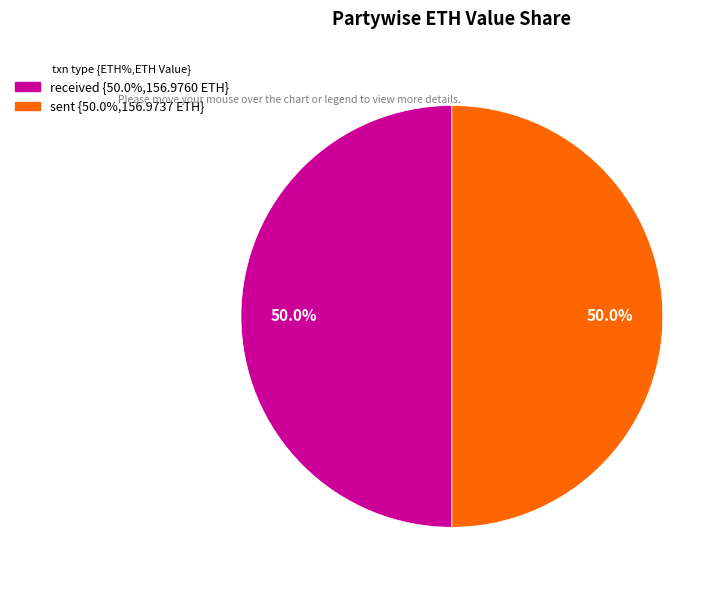

To the nearest percent, what percentage of the pie is received?

50%